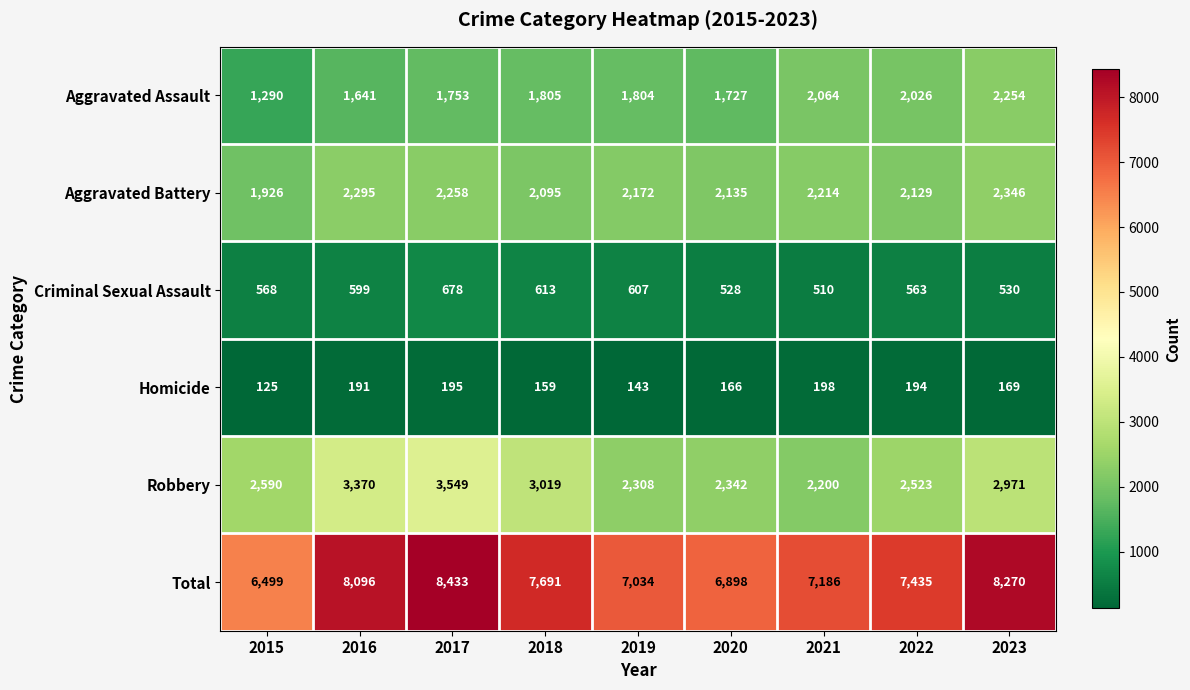

What is the sum of the Total values at 2017 and 2018?

16124